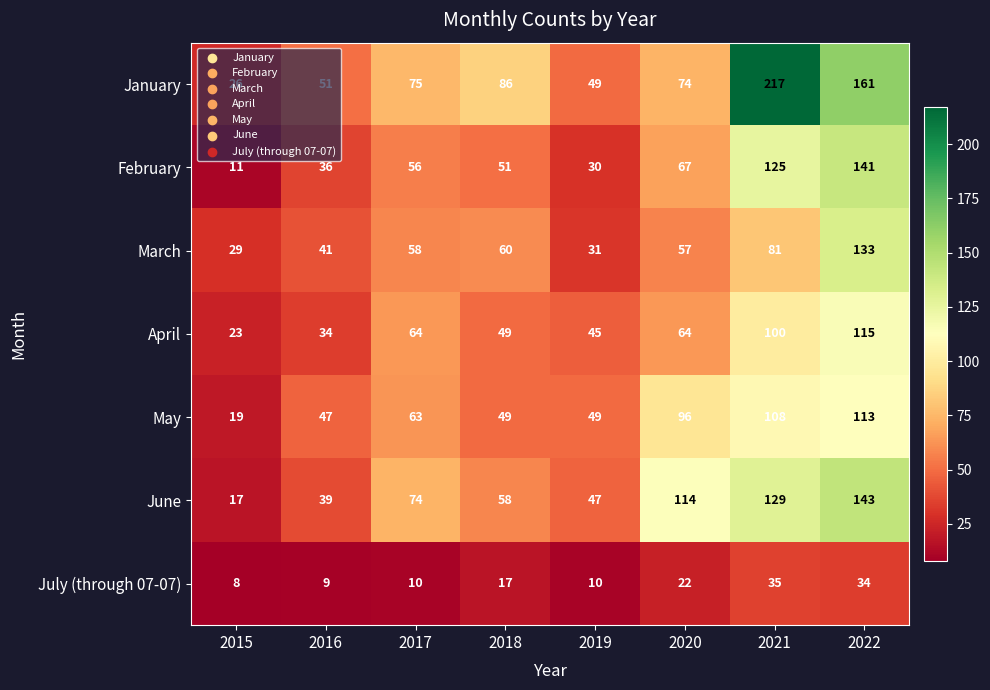

What is the maximum value shown in the chart?

217